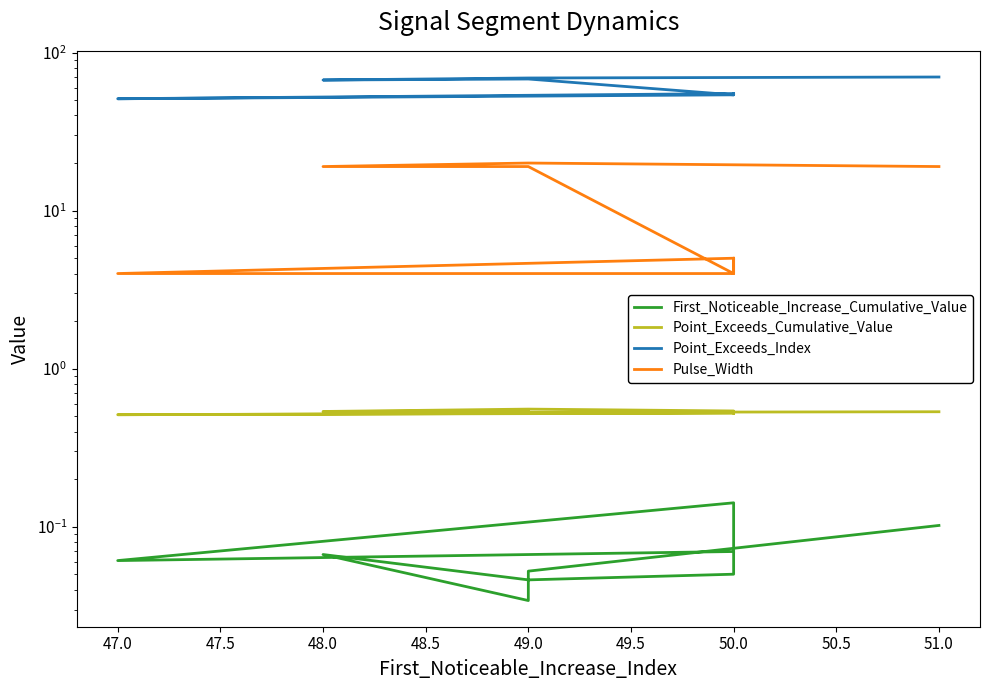

Reading left to right, extract all data points from this chart.

First_Noticeable_Increase_Cumulative_Value: 0.1	0.1	0.0	0.1	0.0	0.1	0.1	0.1	0.1	0.1
Point_Exceeds_Cumulative_Value: 0.5	0.5	0.5	0.5	0.6	0.5	0.5	0.5	0.5	0.5
Point_Exceeds_Index: 70.0	69.0	69.0	67.0	68.0	54.0	55.0	54.0	51.0	55.0
Pulse_Width: 19.0	20.0	20.0	19.0	19.0	4.0	5.0	4.0	4.0	5.0